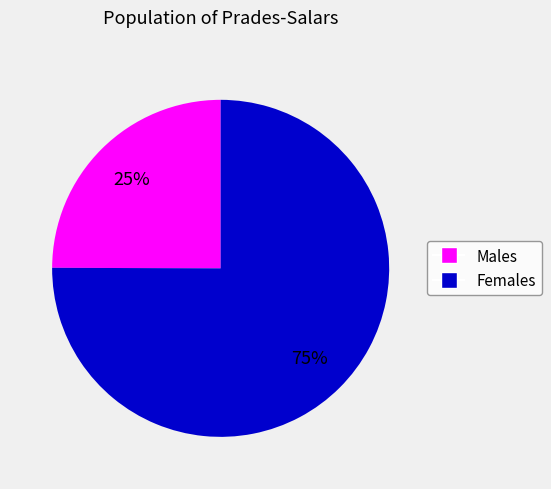

To the nearest percent, what is the difference between the largest and smallest slice percentages?

50%